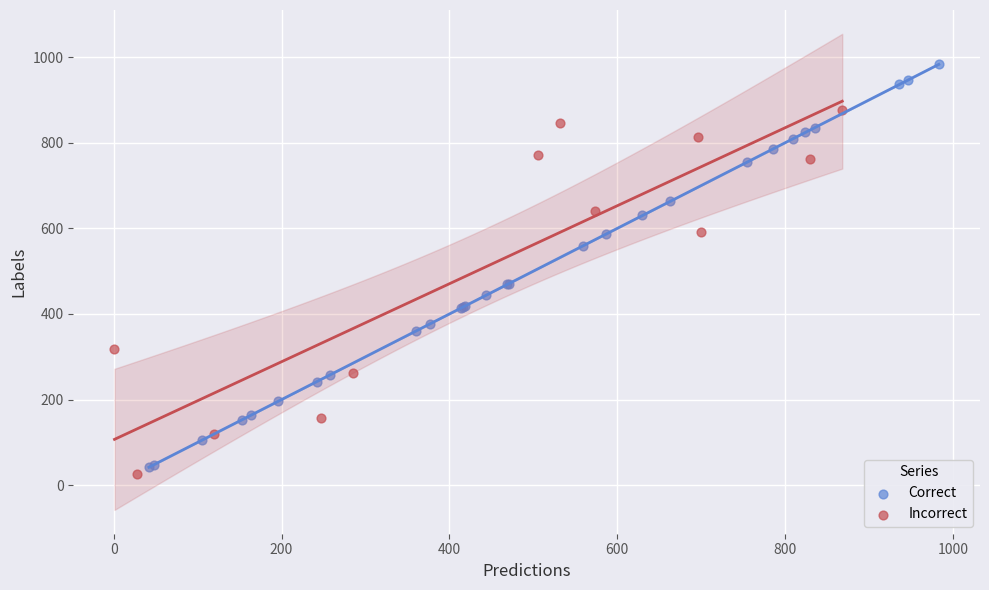

Which series has the largest Y range (max minus min)?

Correct